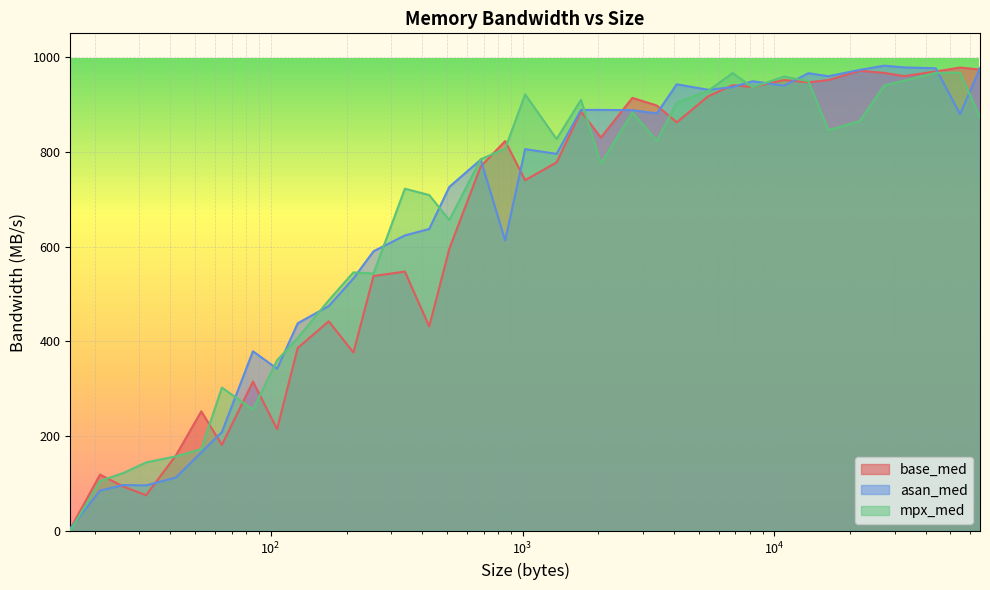

Where is the first local maximum for asan_med?

26